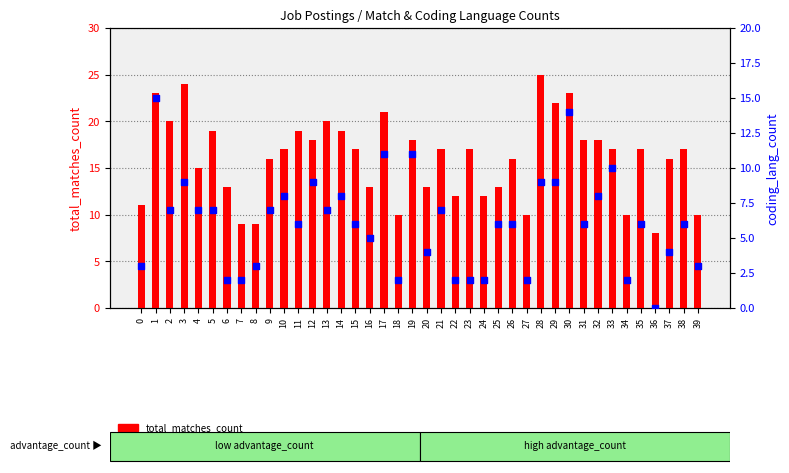

What are all the series names shown in the legend?

total_matches_count, coding_lang_count